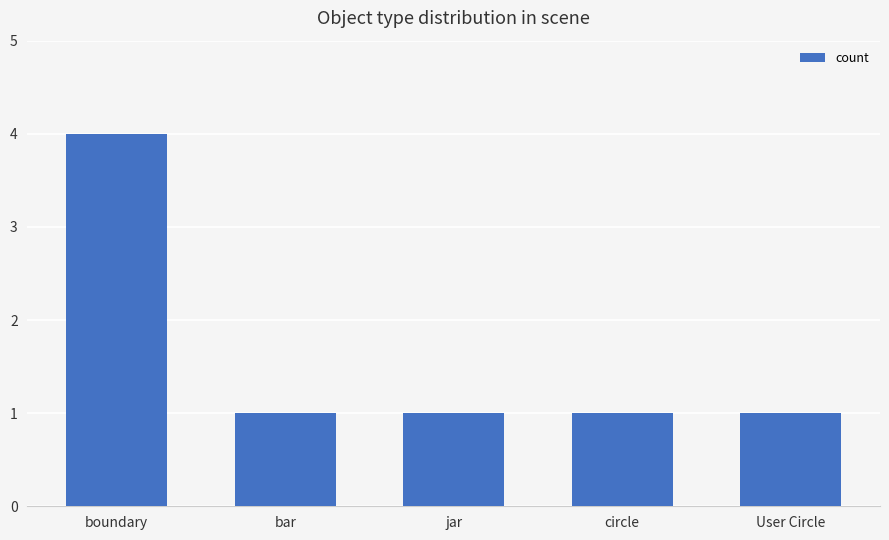

Count the number of categories in the chart.

5